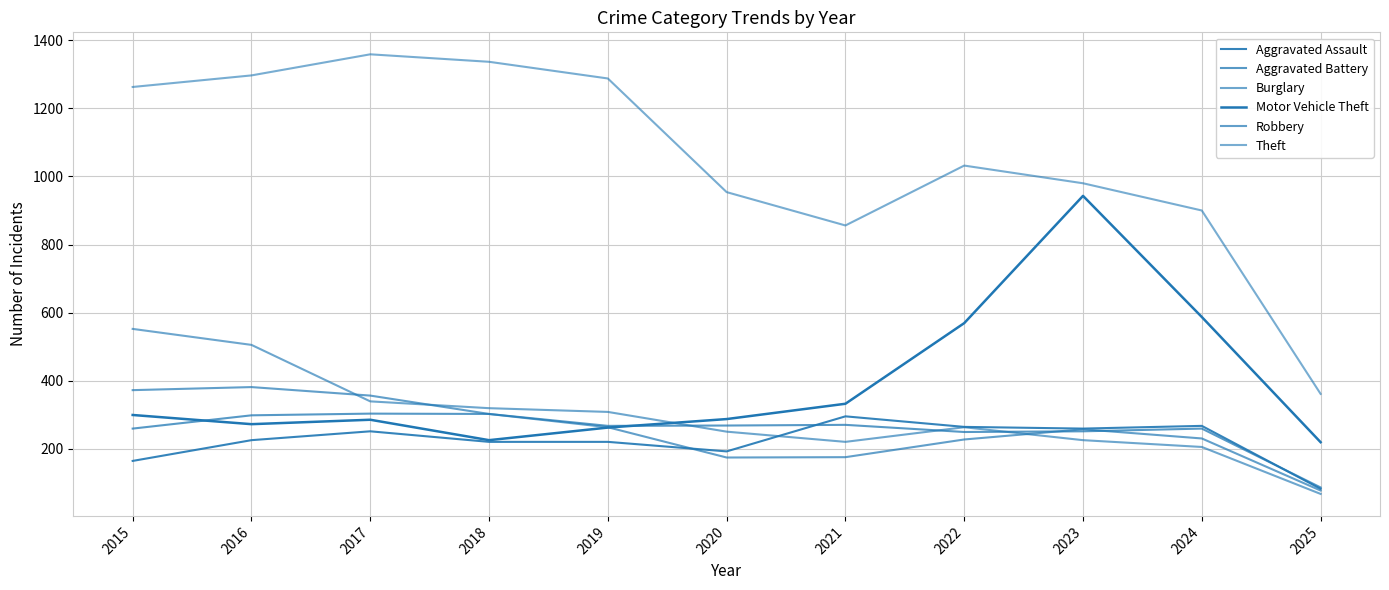

What is the value of the Aggravated Battery point at the 1st from the left?

259